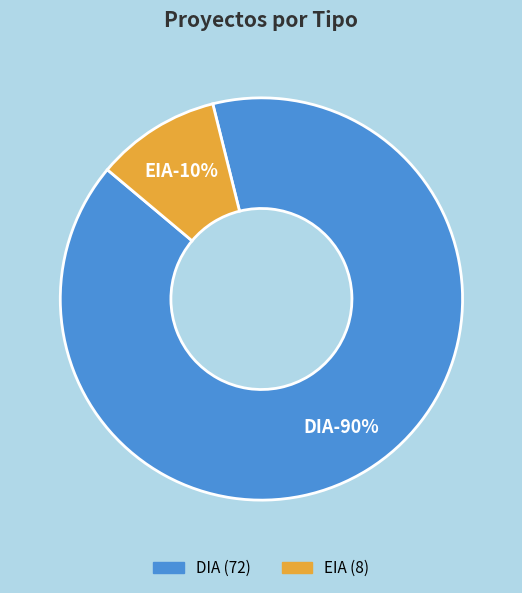

Is it true that DIA is 90% of the pie?

True